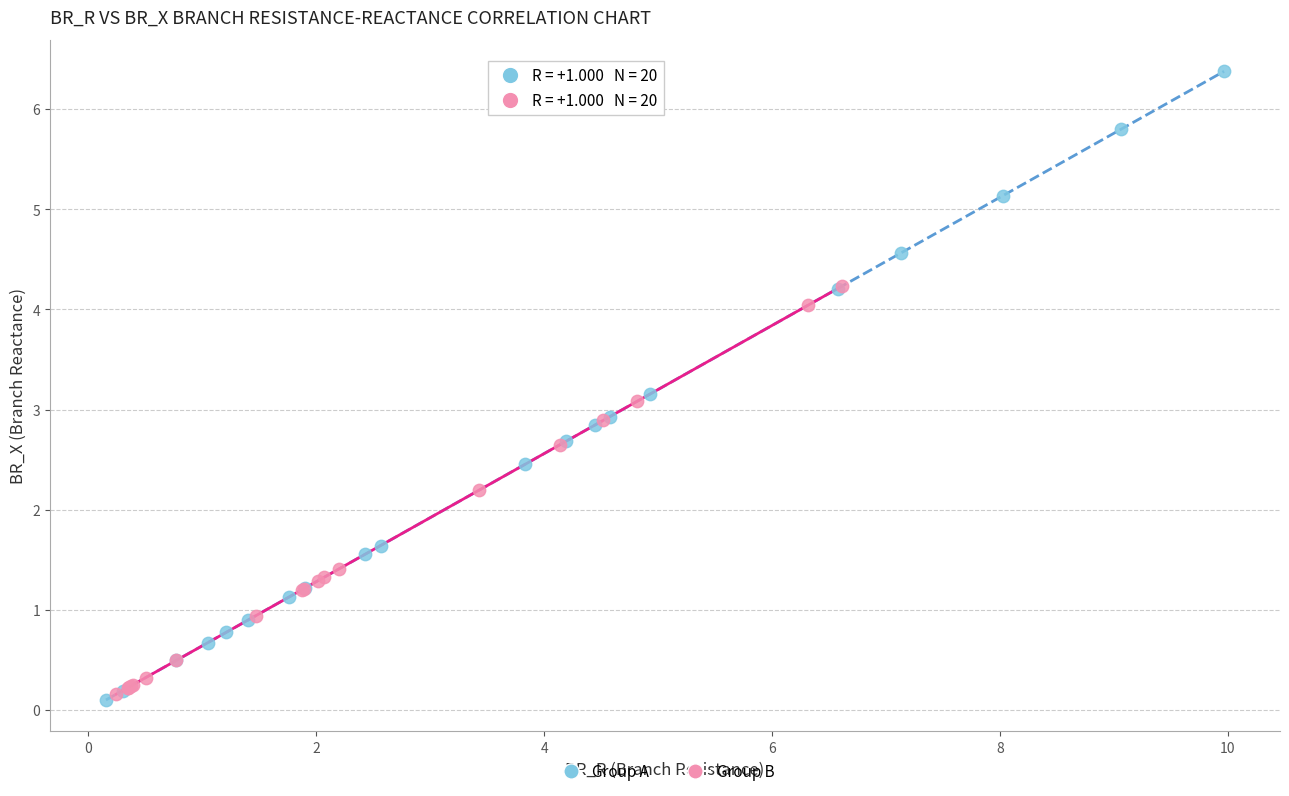

Which series has the widest spread of Y values?

Group A